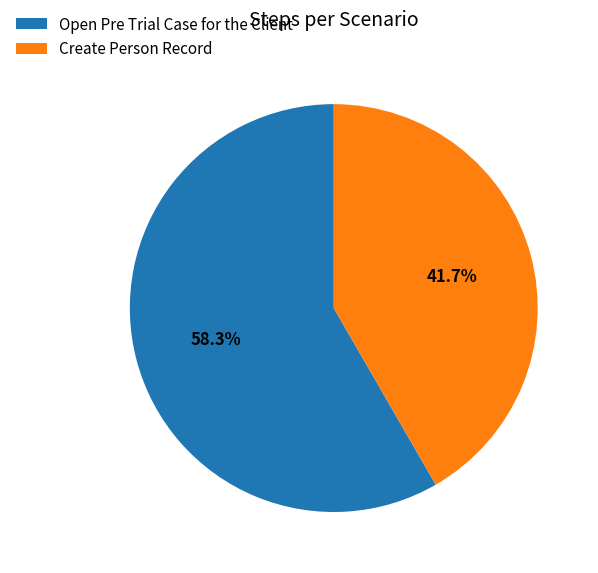

Between Open Pre Trial Case for the Client and Create Person Record, which is larger?

Open Pre Trial Case for the Client